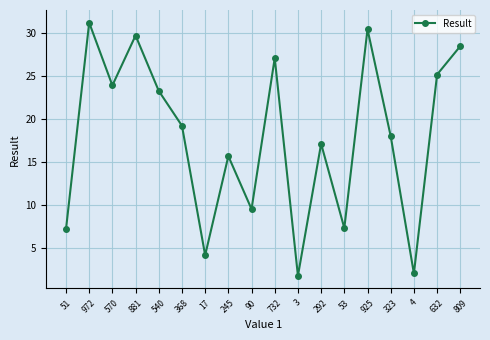

Does the chart have visible grid lines?

Yes